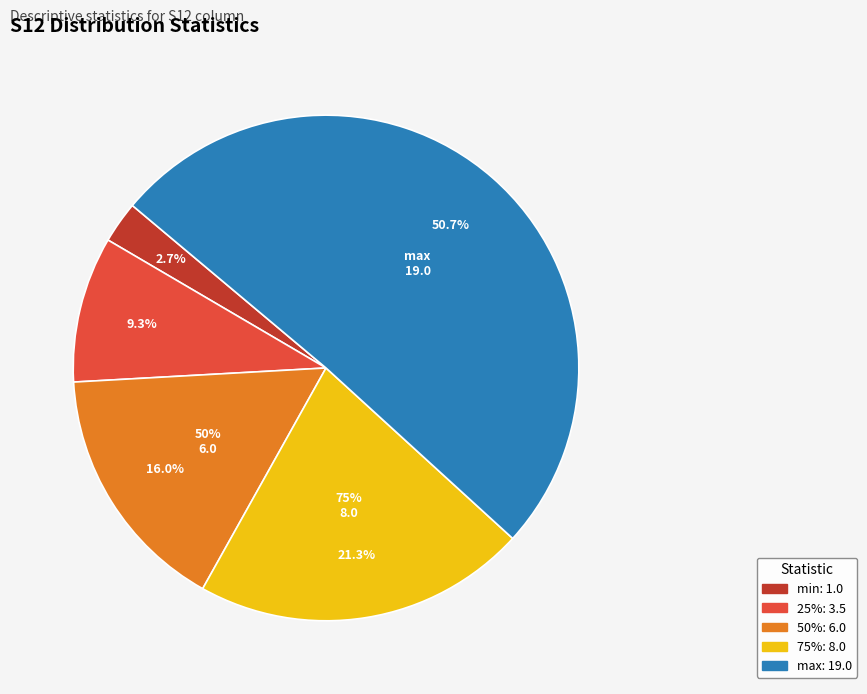

What is the total percentage of 50% and 75%?

37.3%